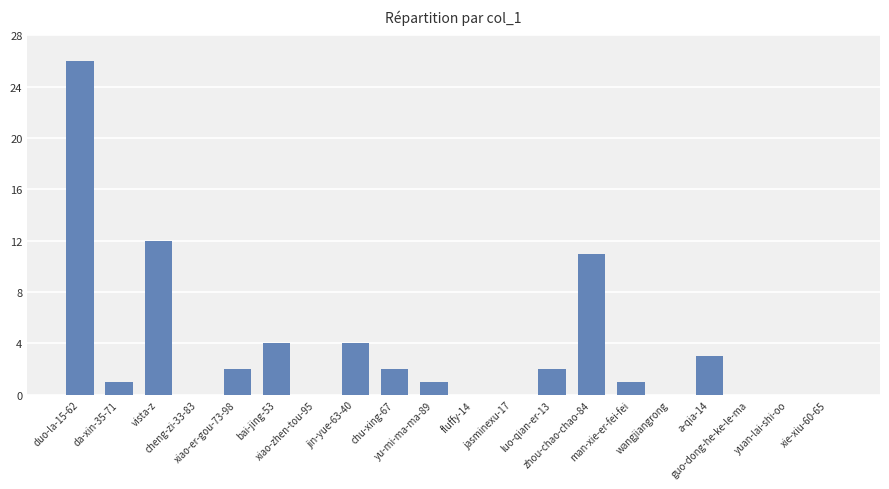

Reading left to right, what are all the values shown in this chart?

duo-la-15-62=26	da-xin-35-71=1	vista-z=12	cheng-zi-33-83=0	xiao-er-gou-73-98=2	bai-jing-53=4	xiao-zhen-tou-95=0	jin-yue-63-40=4	chu-xing-67=2	yu-mi-ma-ma-89=1	fluffy-14=0	jasminexu-17=0	luo-qian-er-13=2	zhou-chao-chao-84=11	man-xie-er-fei-fei=1	wangjiangrong=0	a-qia-14=3	guo-dong-he-ke-le-ma=0	yuan-lai-shi-oo=0	xie-xiu-60-65=0